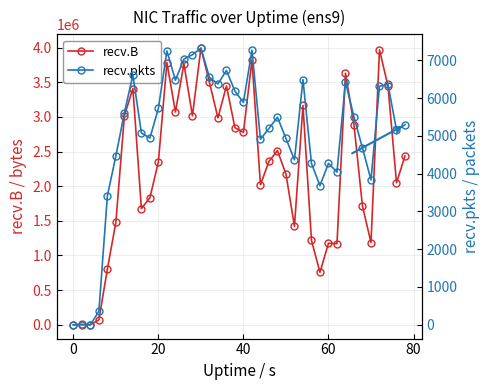

What is the sum of all recv.pkts values?

201640